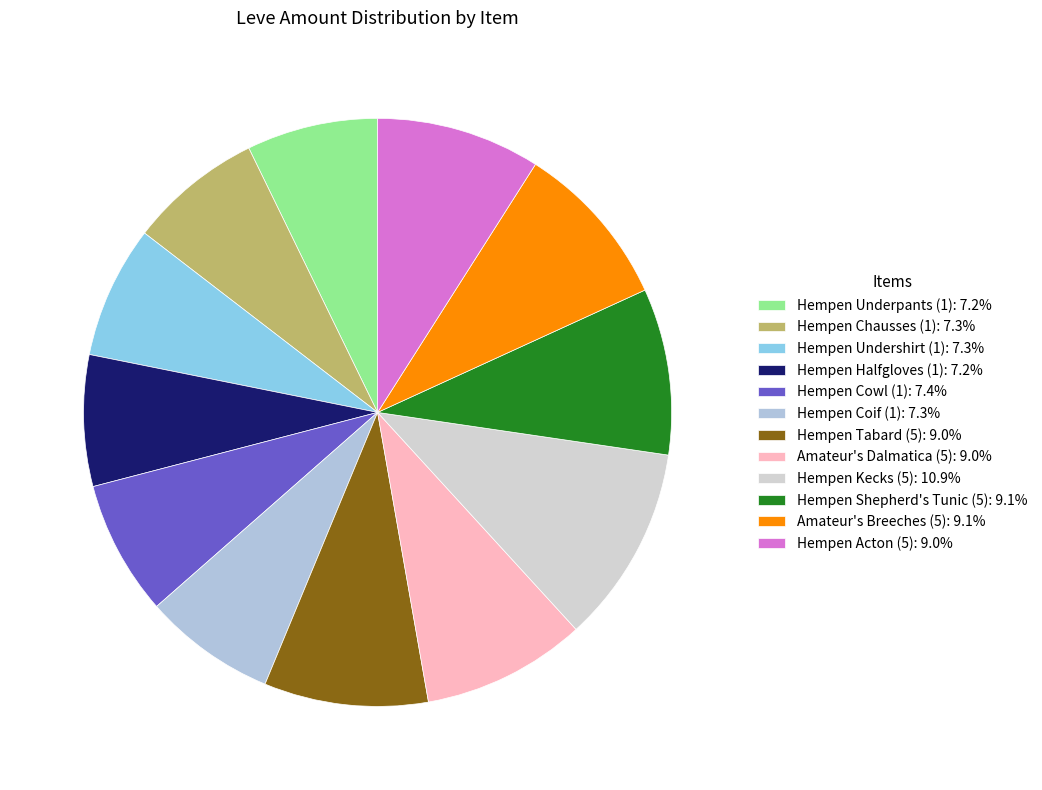

What percentage is NOT represented by Hempen Coif (1)?

92.7%